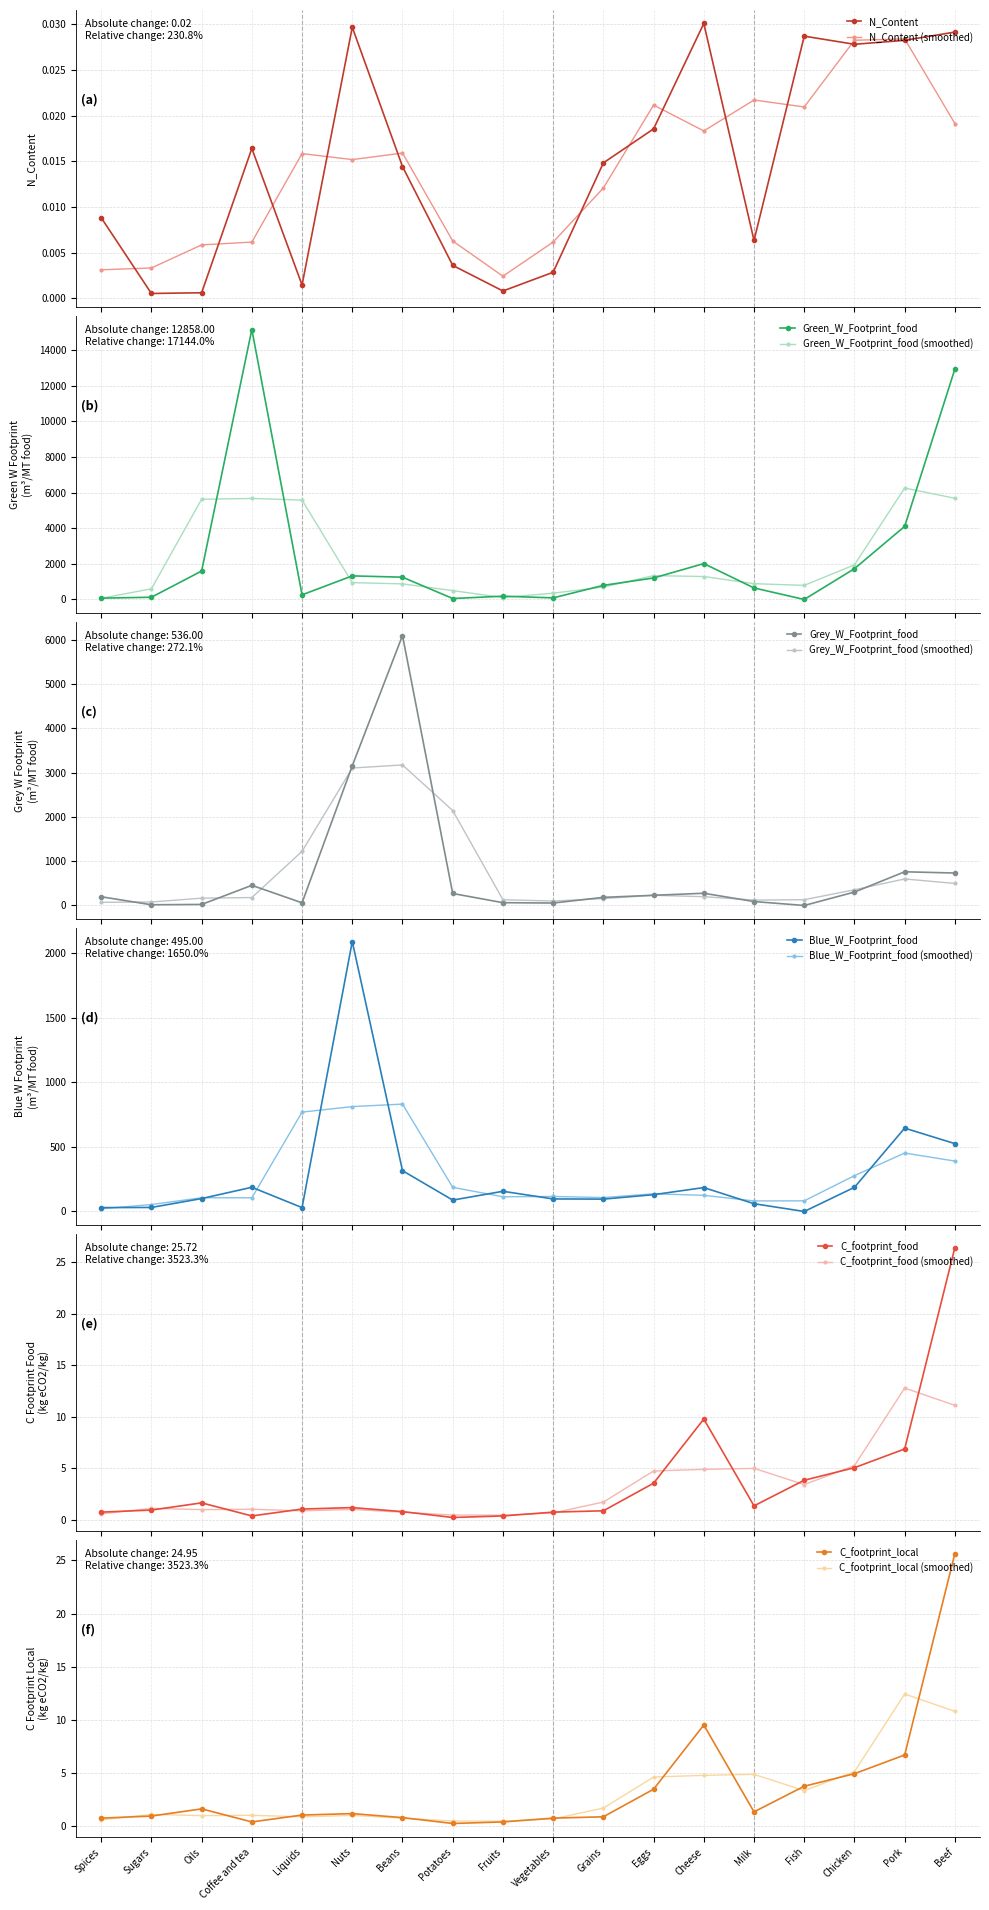

In C_footprint_local, how many points are higher than both neighbors (excluding endpoints)?

3